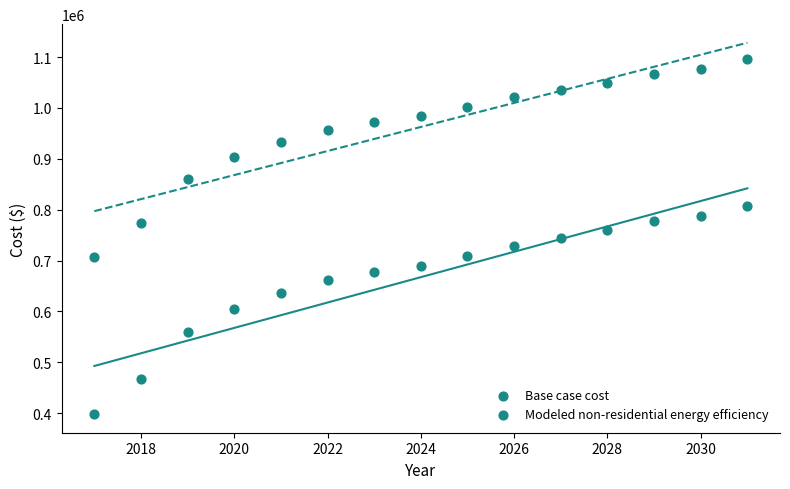

Count the number of points in this scatter plot.

30